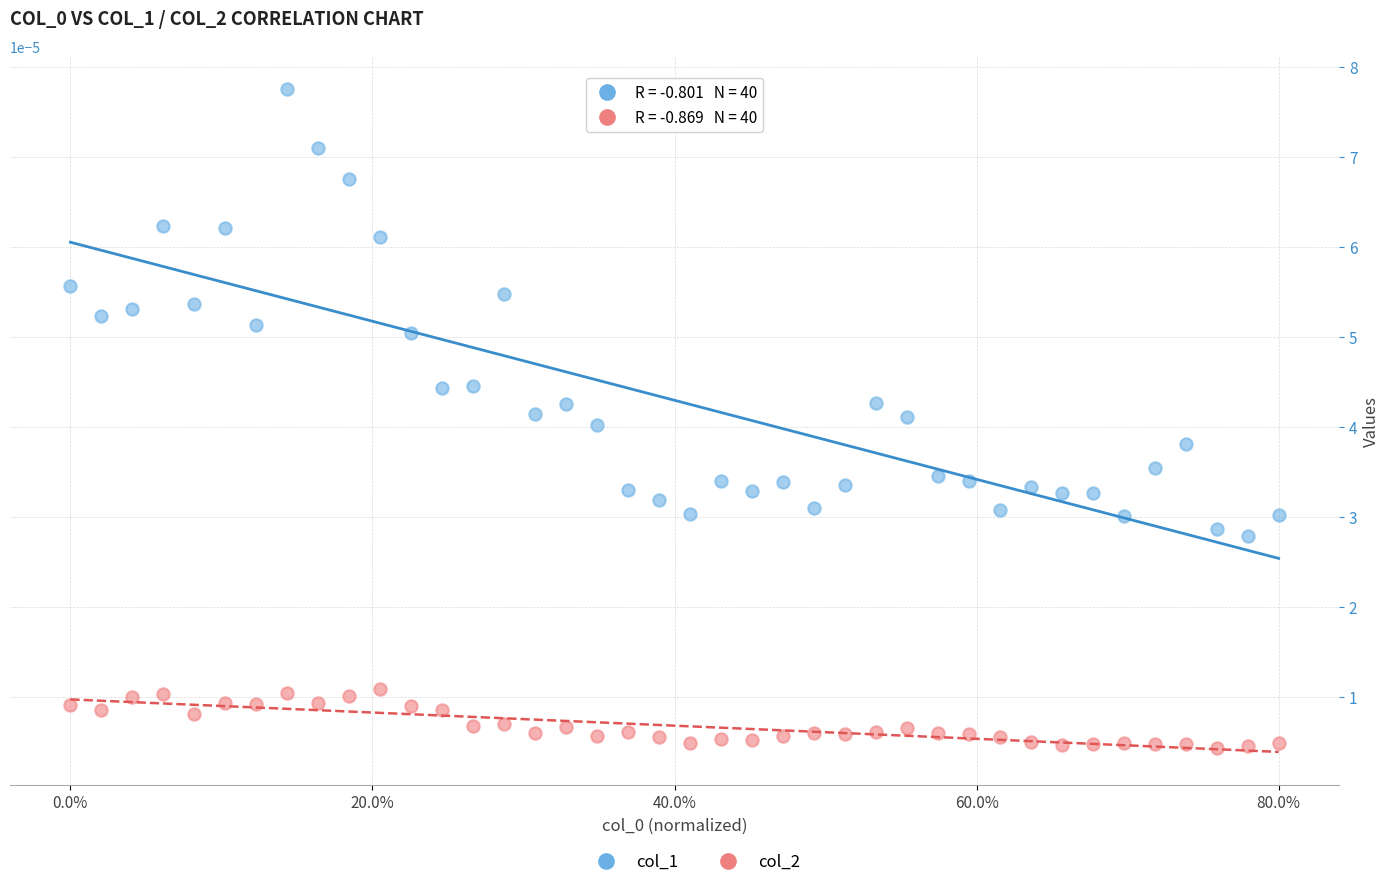

Across all data points, what is the range of X values (max minus min)?

1.0